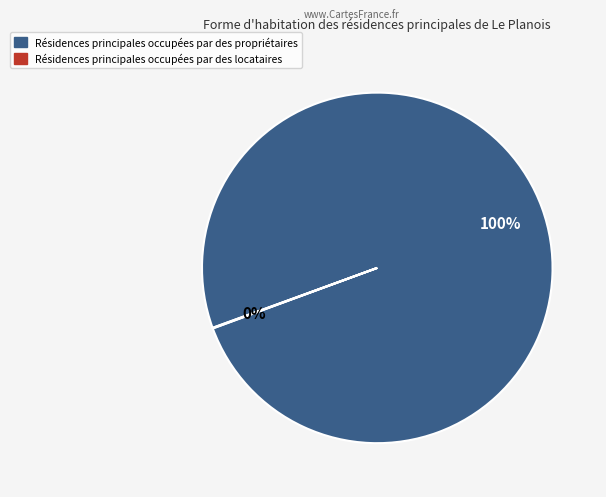

To the nearest percent, what is the average slice percentage?

50%